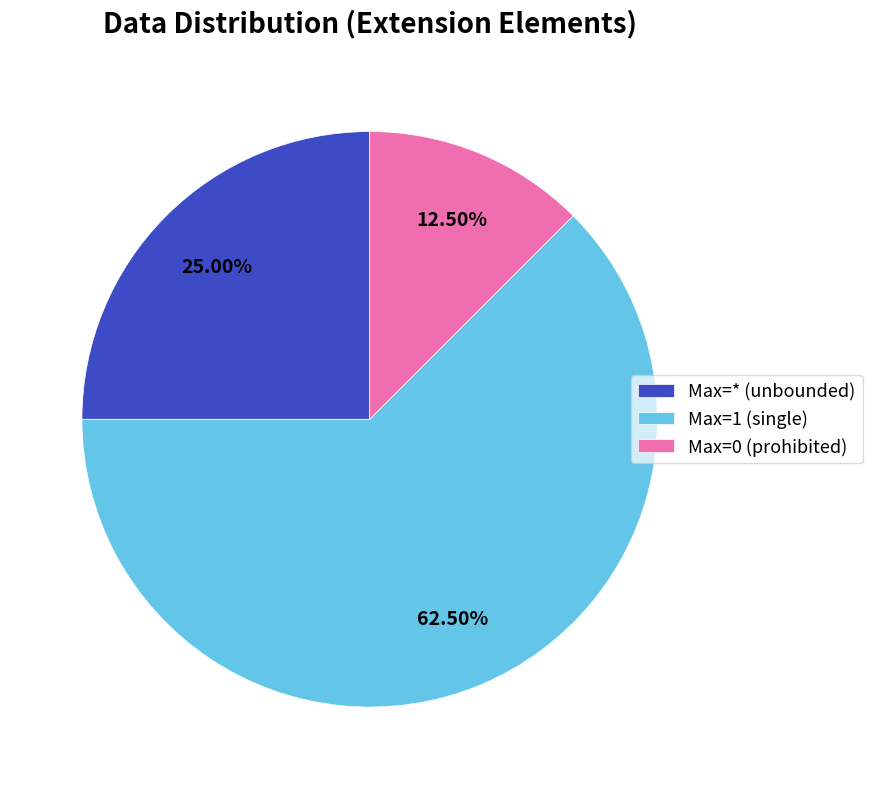

Rank the categories by value from highest to lowest.

Max=1 (single), Max=* (unbounded), Max=0 (prohibited)